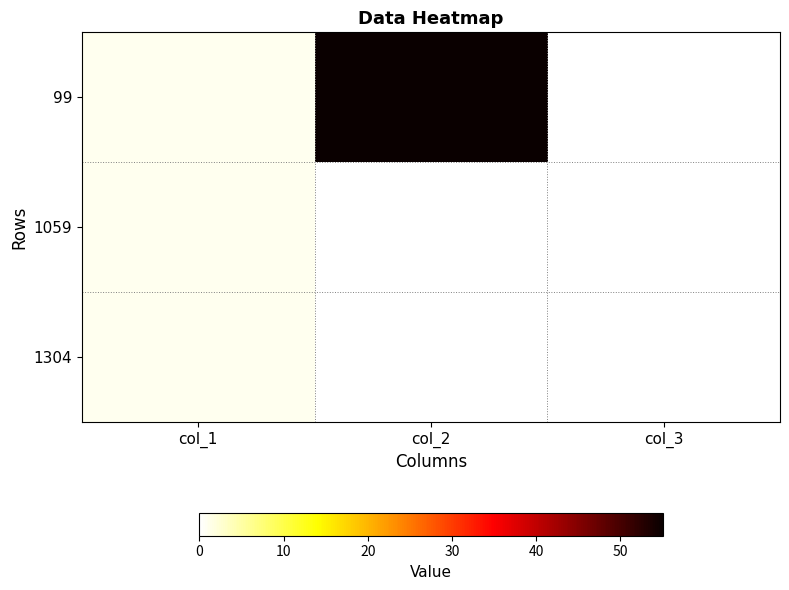

How many series are shown in this chart?

3